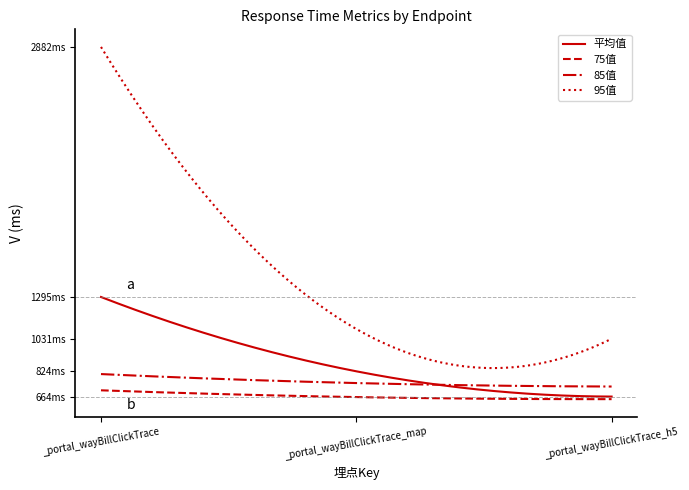

What is the sum of all 75值 values?

2013.0